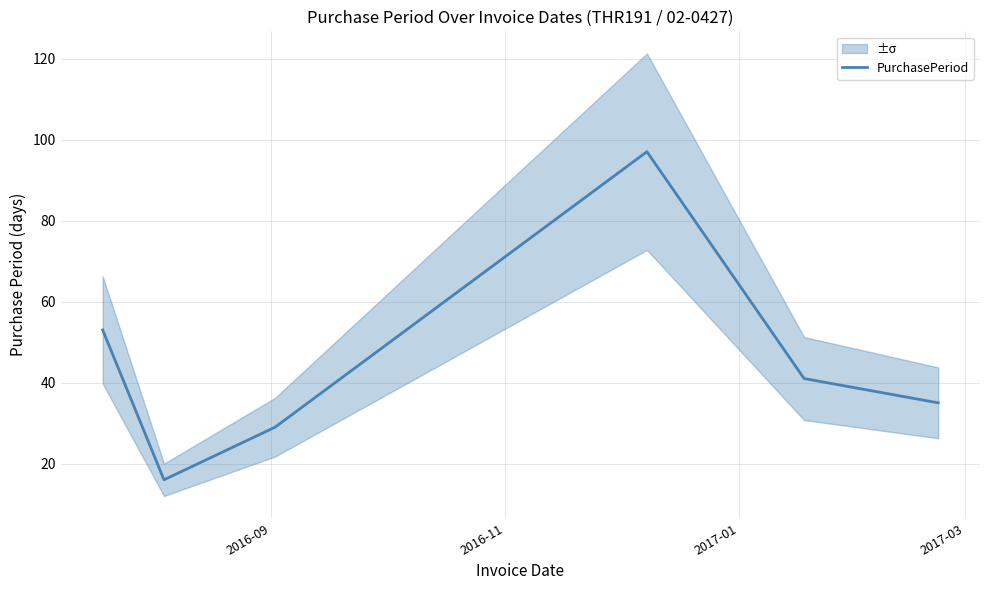

What is the highest value of the PurchasePeriod series?

97